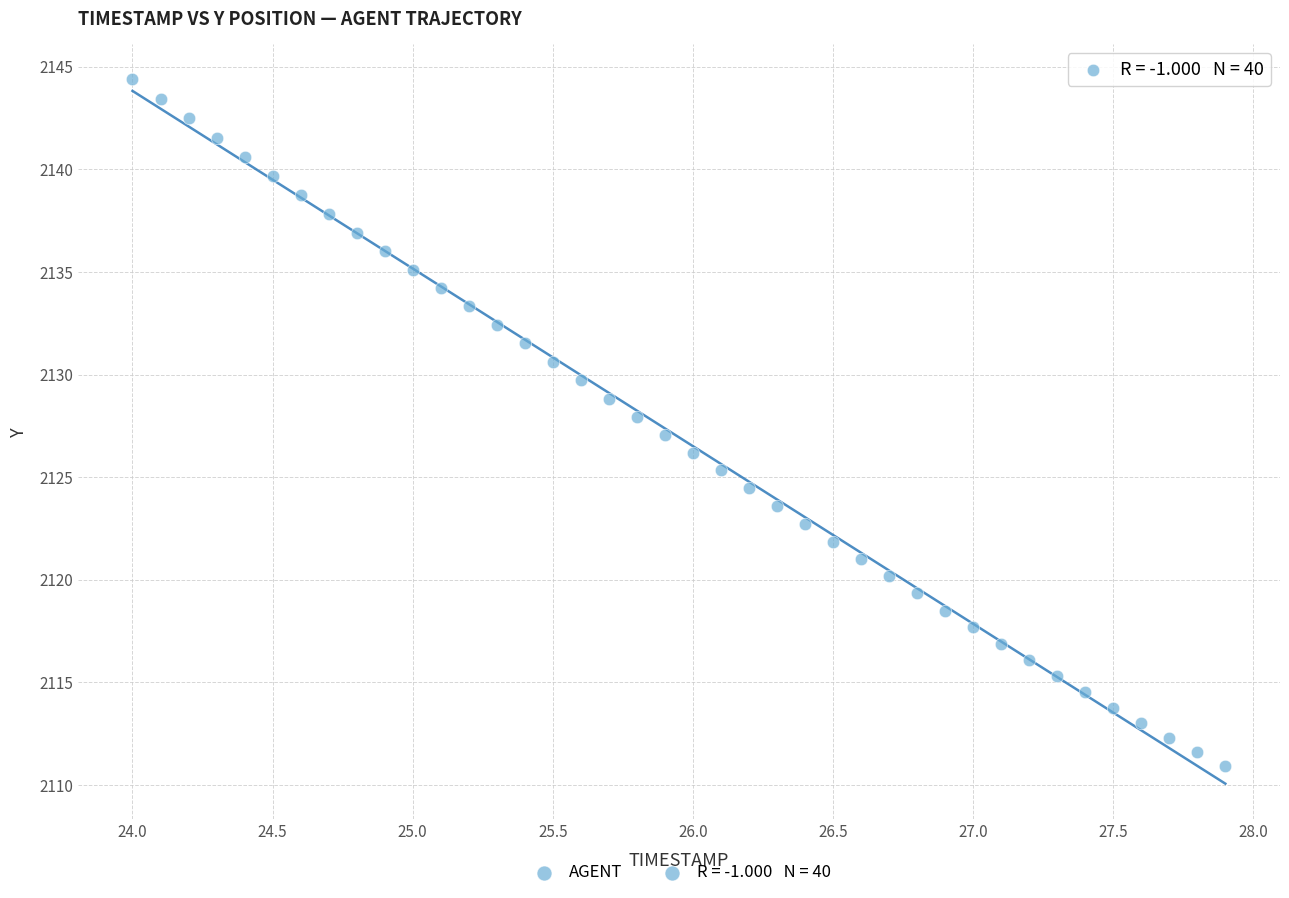

What is the range of X values (max minus min)?

3.9